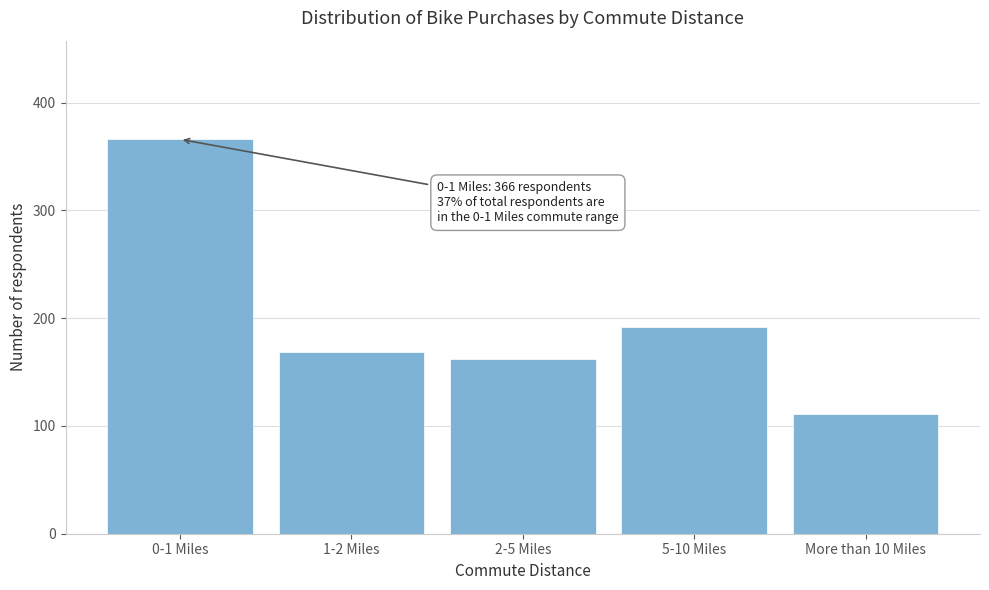

Reading left to right, extract all data points from this chart.

366	169	162	192	111